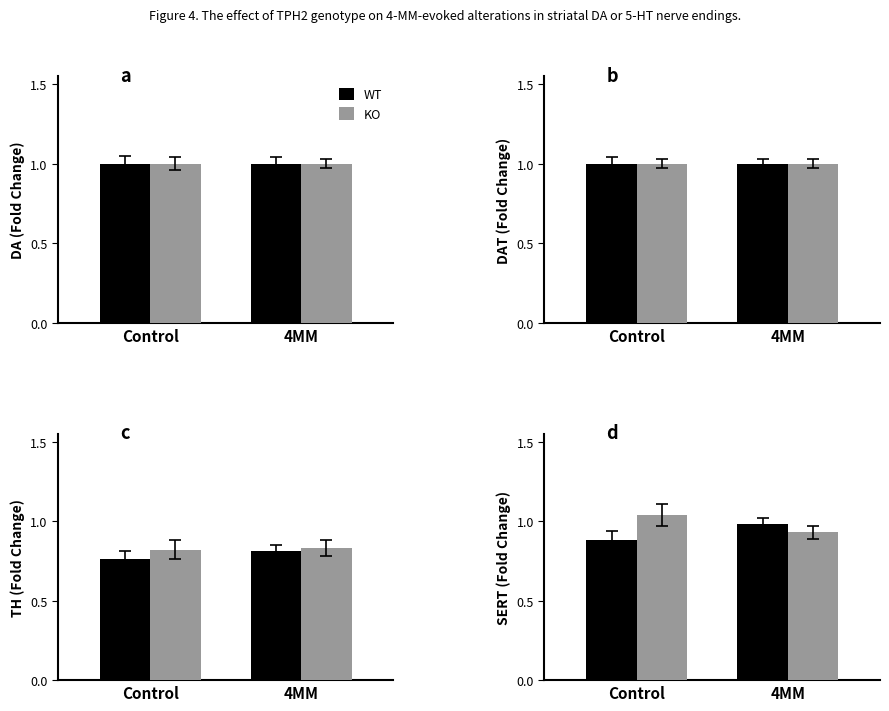

Is it true that WT equals 0.9 at Control?

True